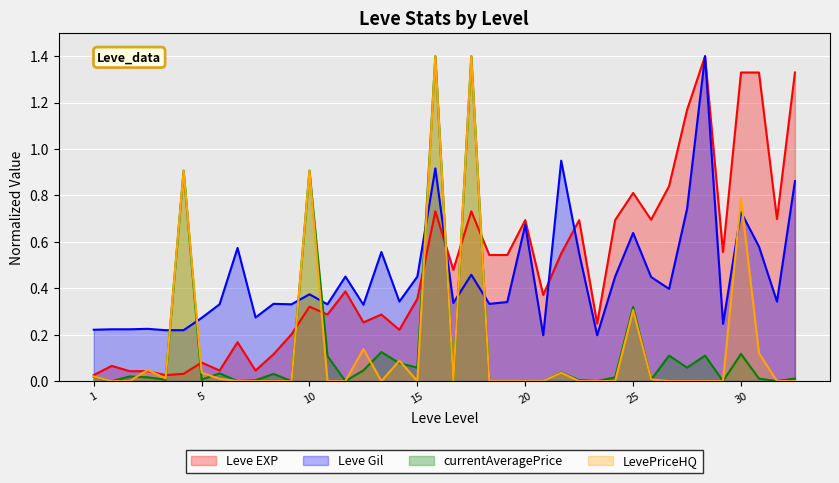

After their last crossing, which series has the higher values: Leve Gil or currentAveragePrice?

Leve Gil